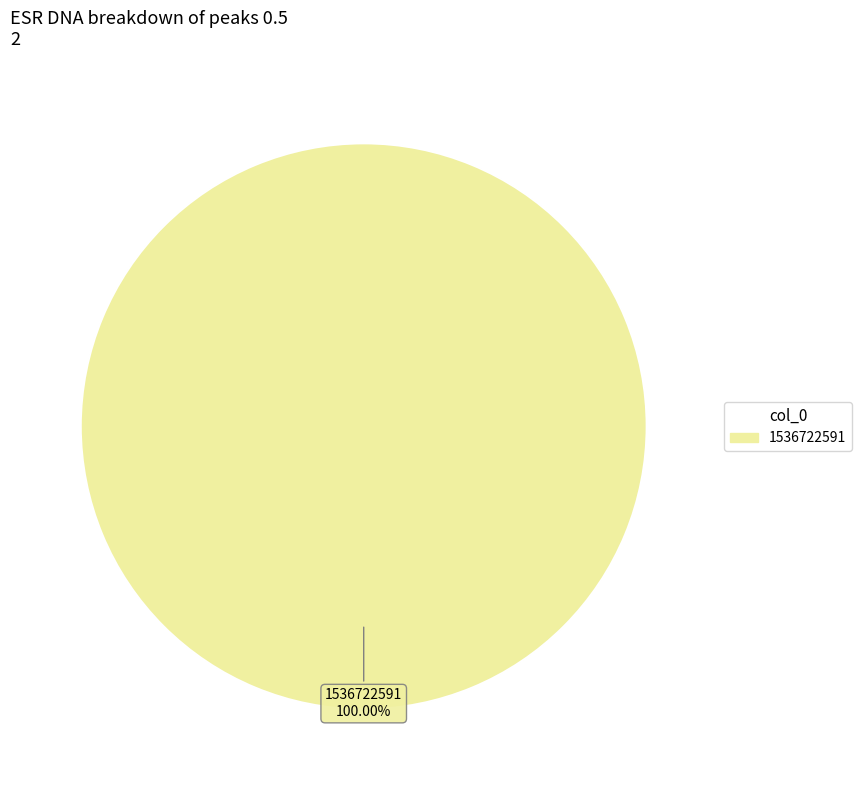

Is there a majority slice in this chart?

Yes